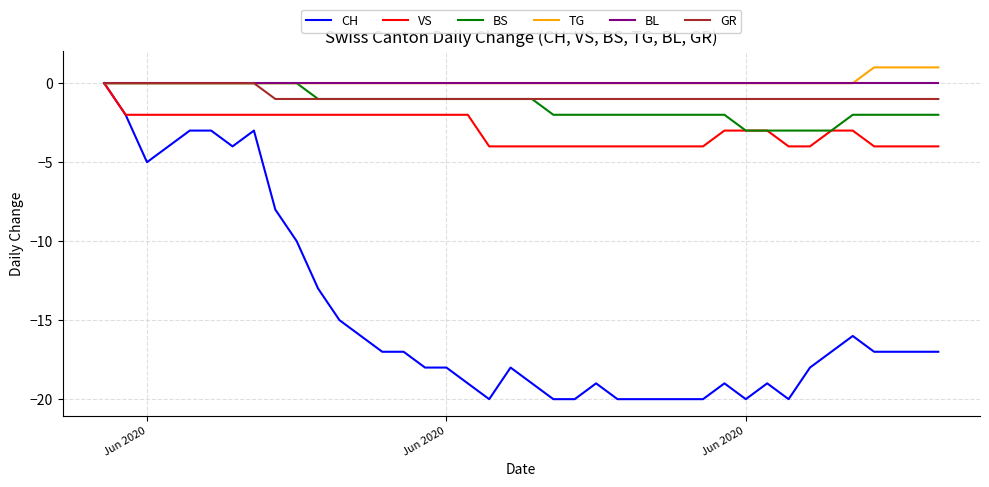

What is the lowest value of the BS series?

-3